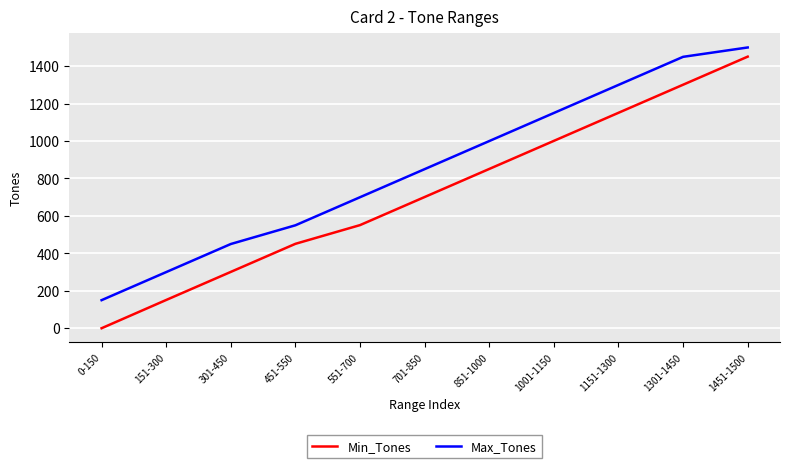

Reading left to right, what are all the values shown in this chart?

Min_Tones: 0-150=0	151-300=151	301-450=301	451-550=451	551-700=551	701-850=701	851-1000=851	1001-1150=1001	1151-1300=1151	1301-1450=1301	1451-1500=1451
Max_Tones: 0-150=150	151-300=300	301-450=450	451-550=550	551-700=700	701-850=850	851-1000=1000	1001-1150=1150	1151-1300=1300	1301-1450=1450	1451-1500=1500